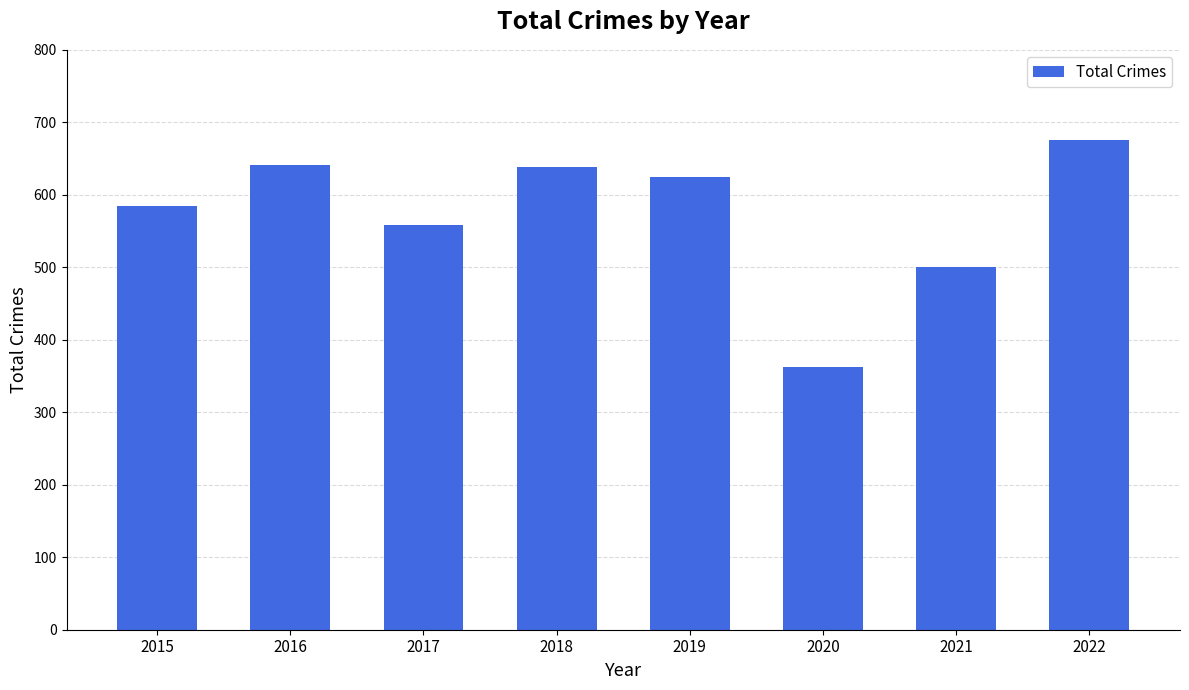

What is the change in value from 2019 to 2022?

+51